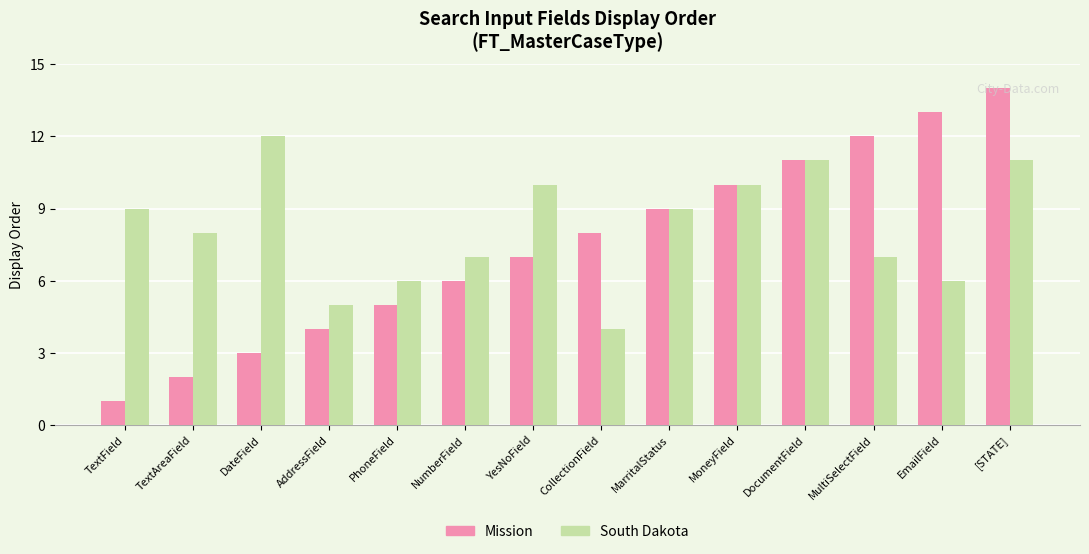

At which label is Mission closest to 7?

YesNoField